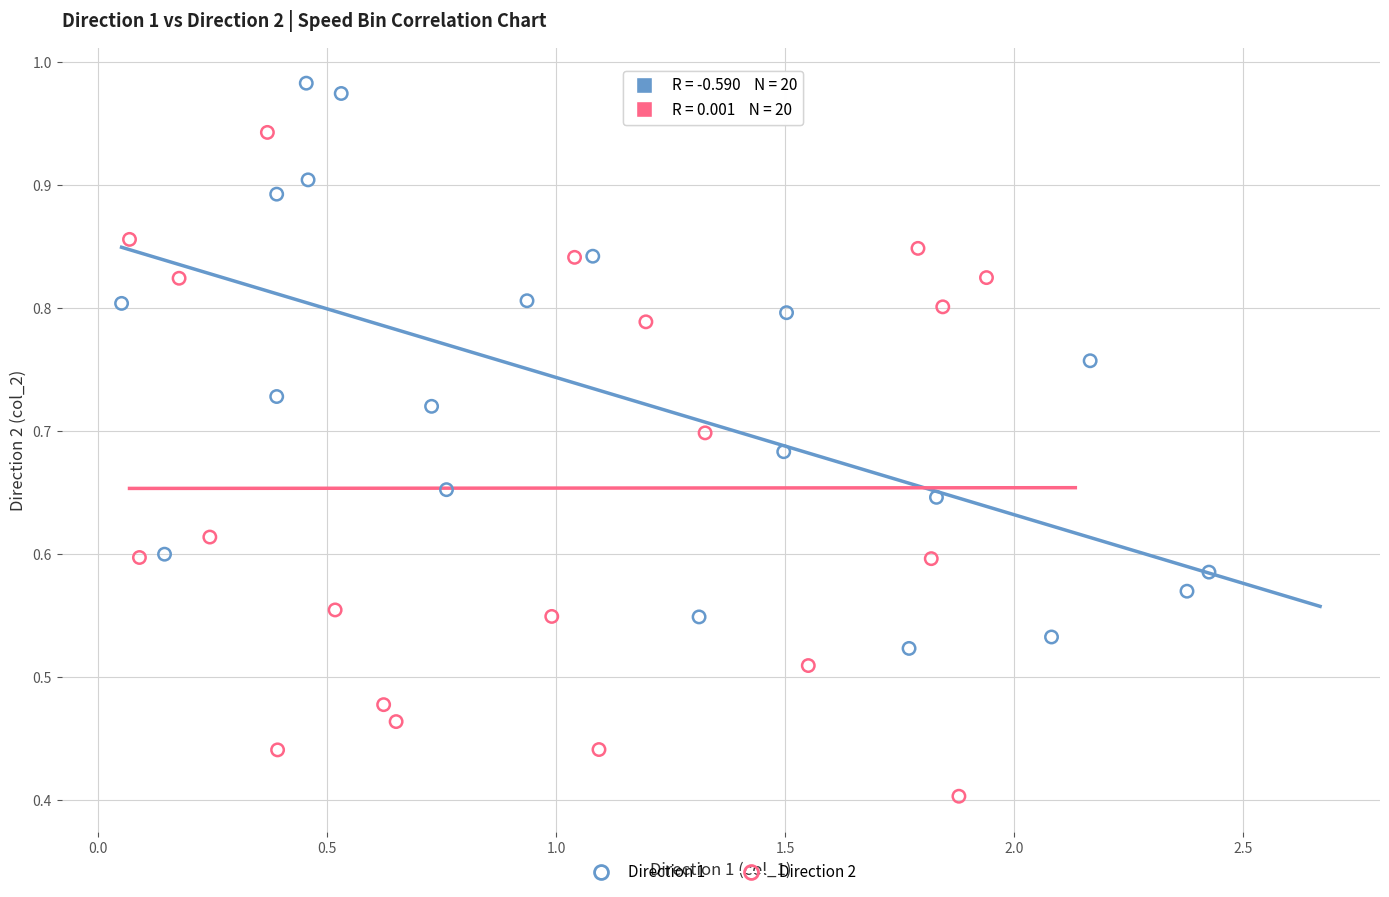

Which series contains the lowest Y value?

Direction 2